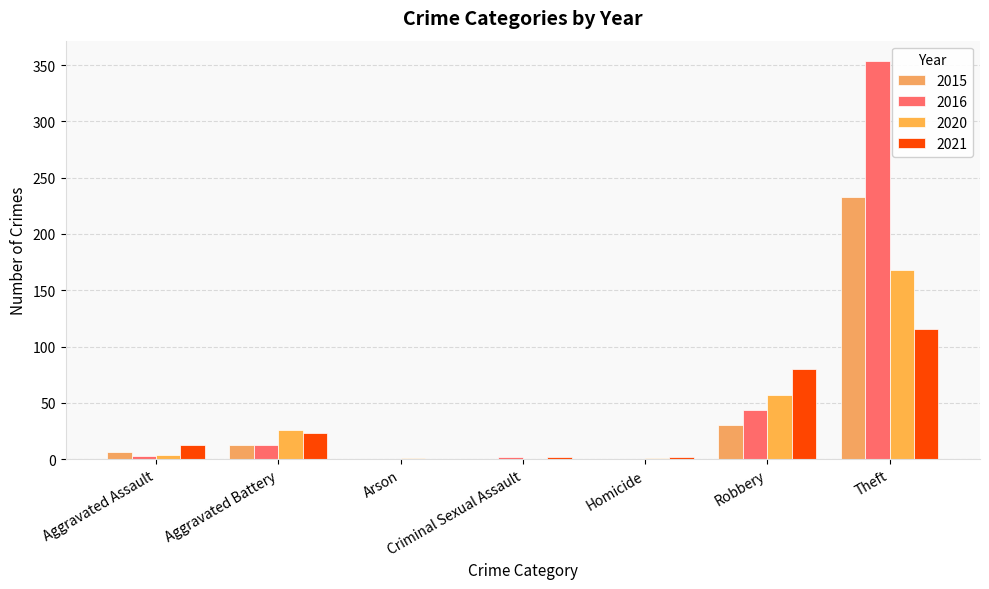

What is the difference between the maximum and minimum values in the 2015 series?

233